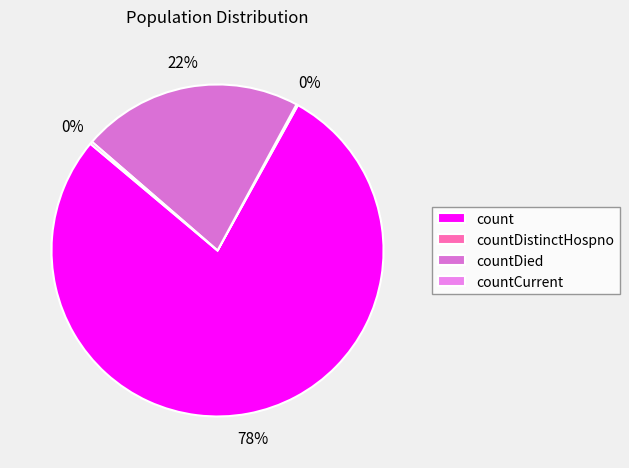

Which slice is the largest?

count